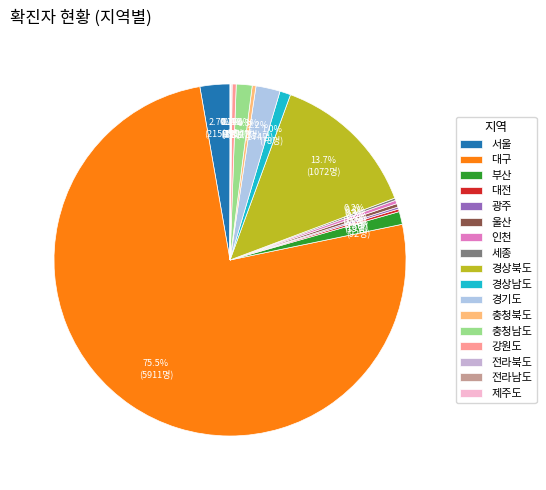

To the nearest percent, what portion does 경기도 represent?

2%